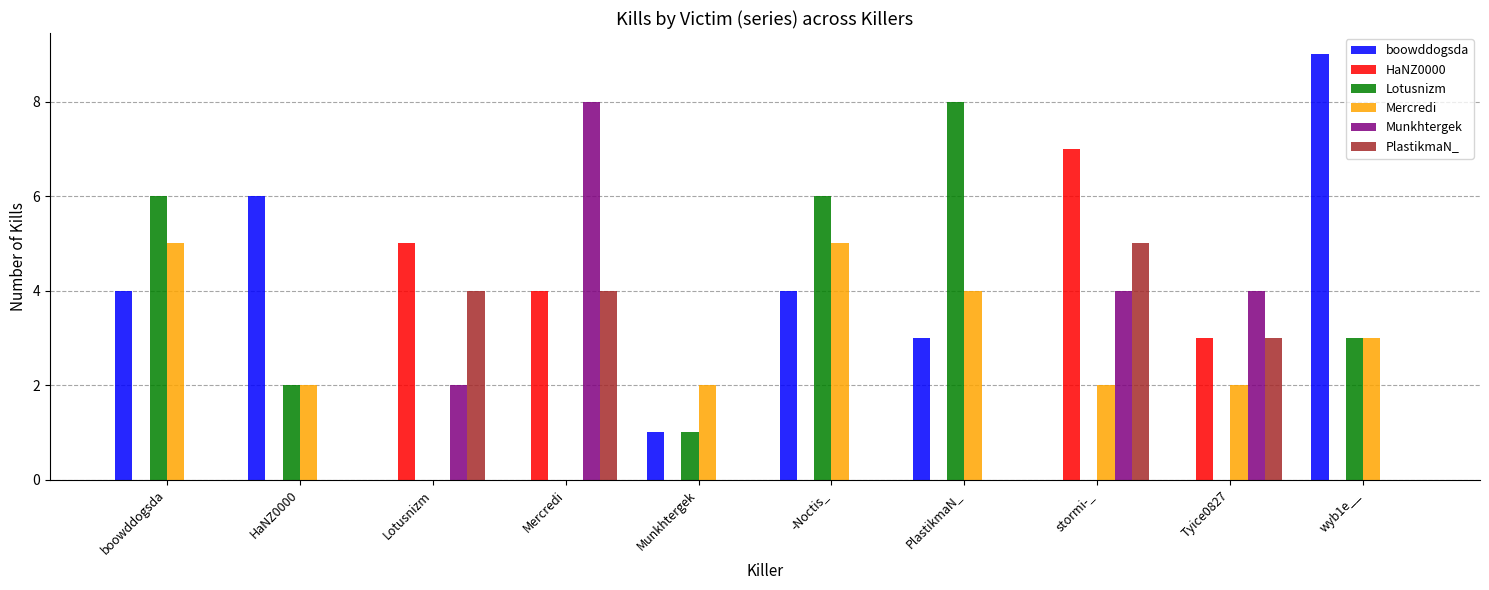

Count the number of data series in this chart.

6